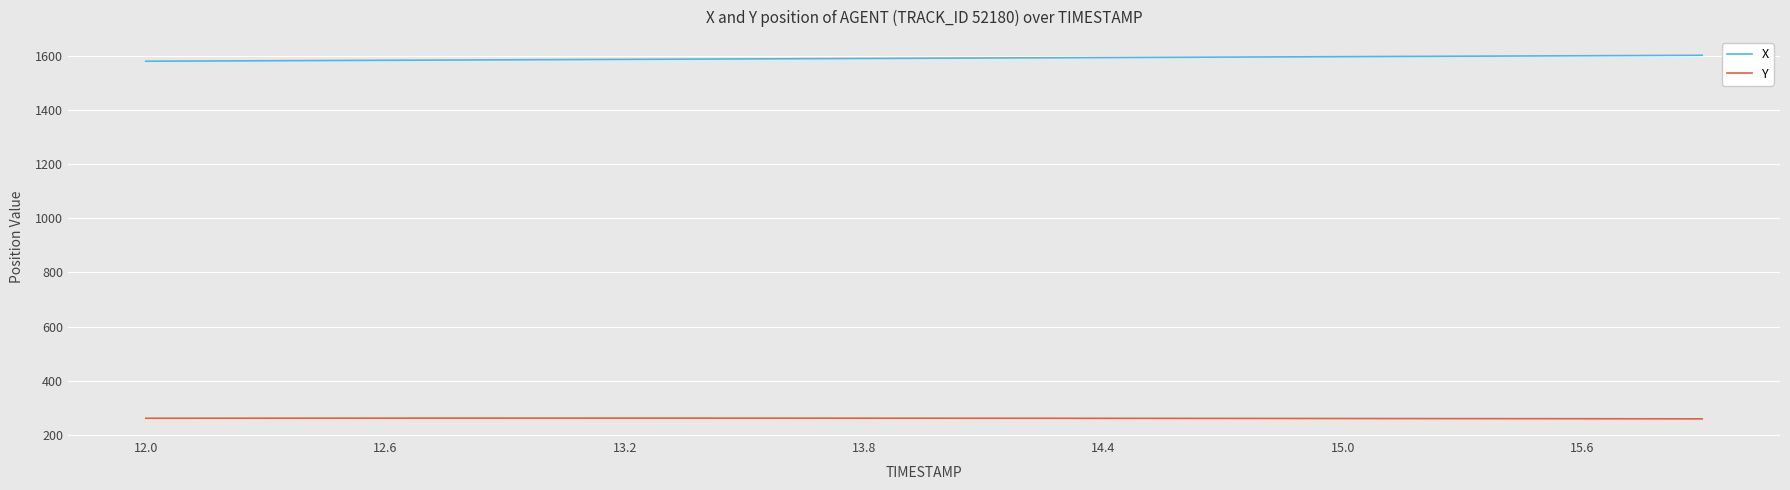

List the series in order of their overall mean, highest first.

X, Y